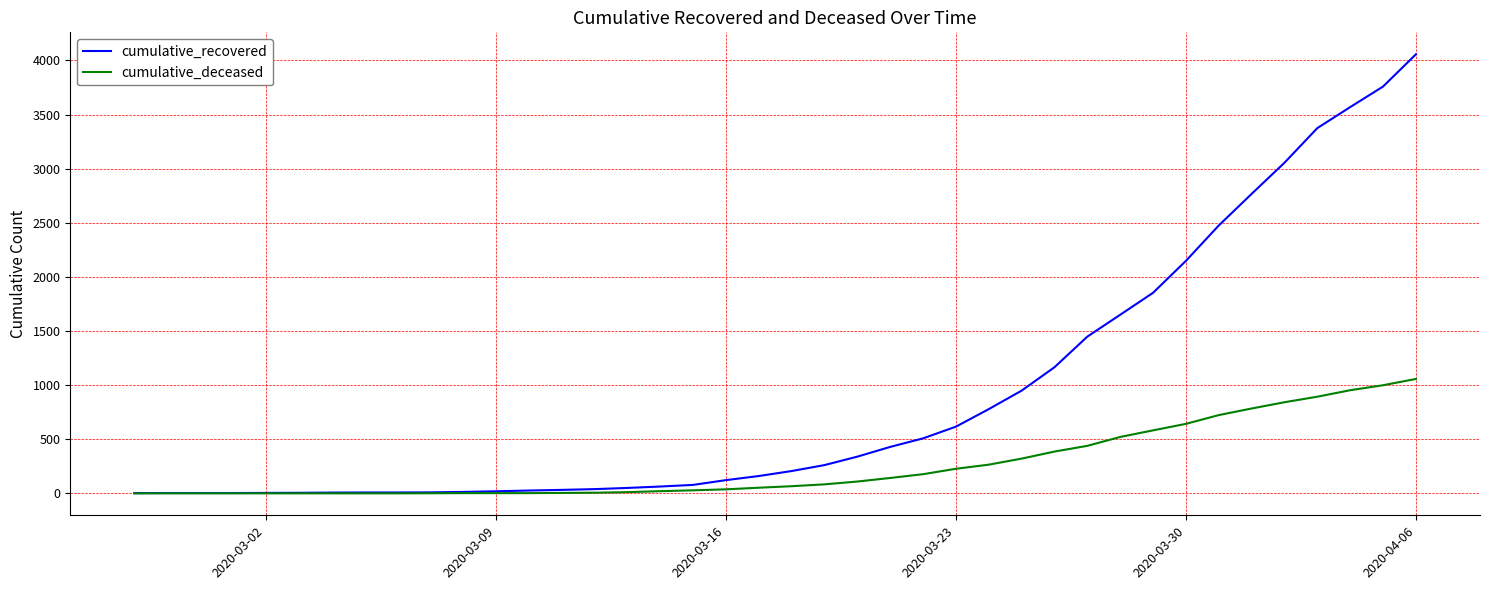

How many lines are shown in the chart?

2